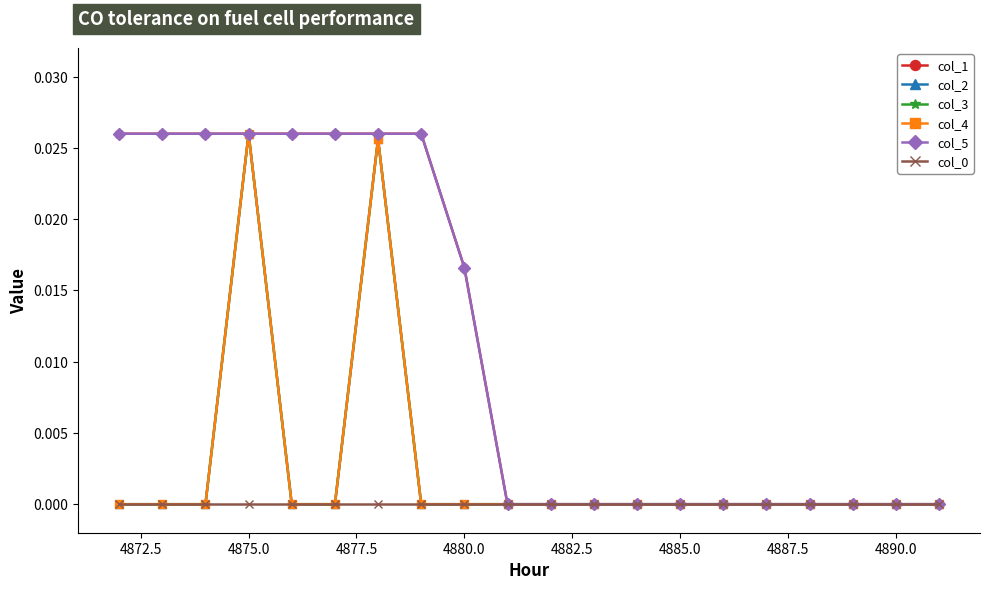

True or false: col_4 has more than 1 interior local peaks.

True